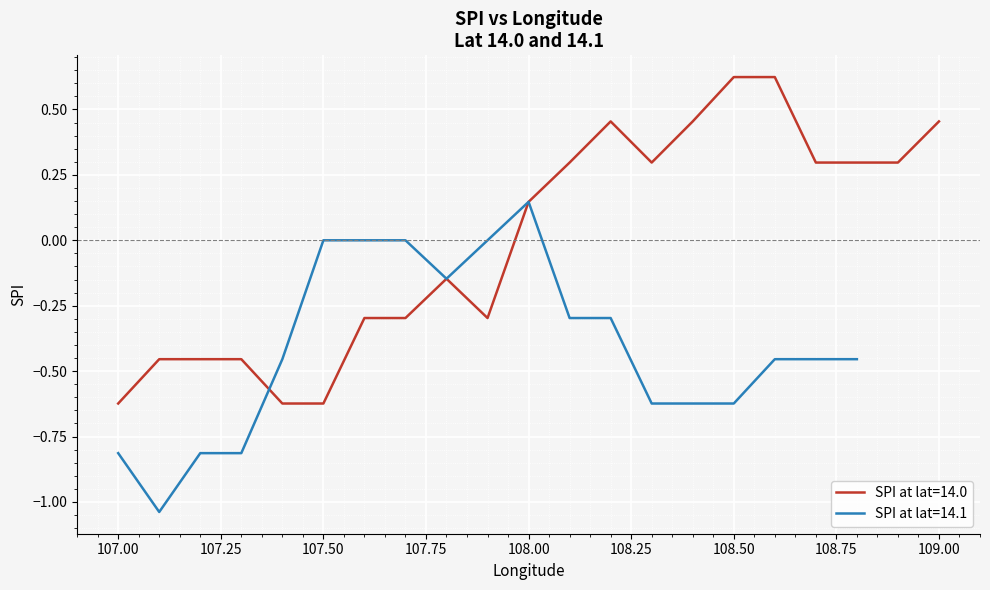

What is the difference between the values at 14.0 and 14.0?

0.6